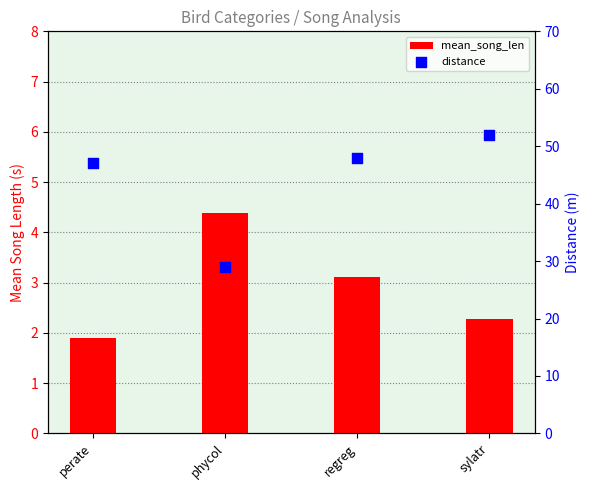

Which series reaches the minimum Y coordinate?

mean_song_len